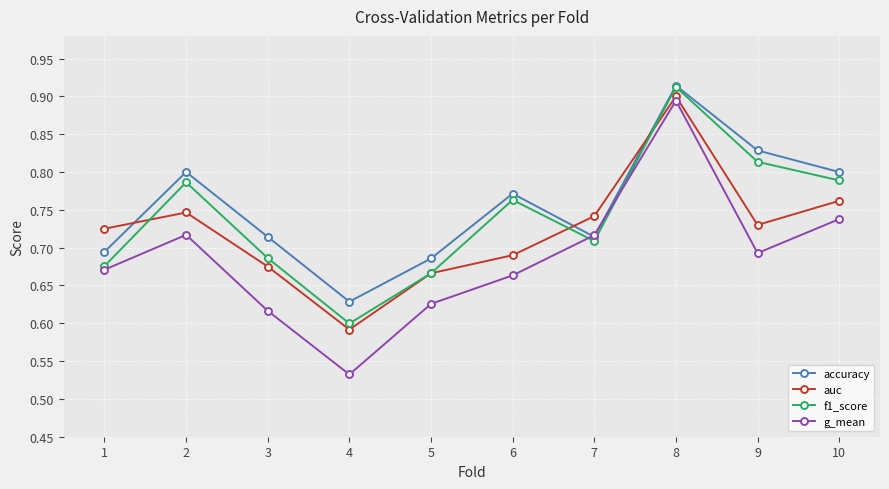

At which label is g_mean closest to 0?

4